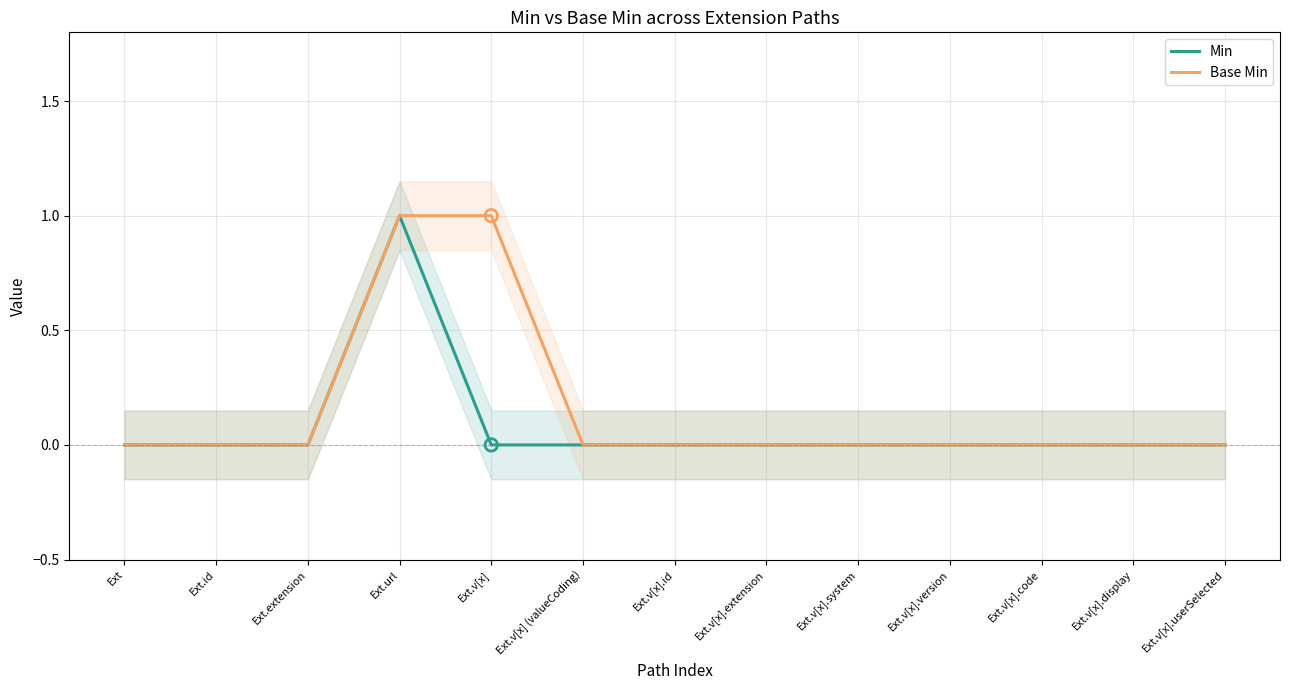

At which category is the sum across all series the highest?

Ext.url